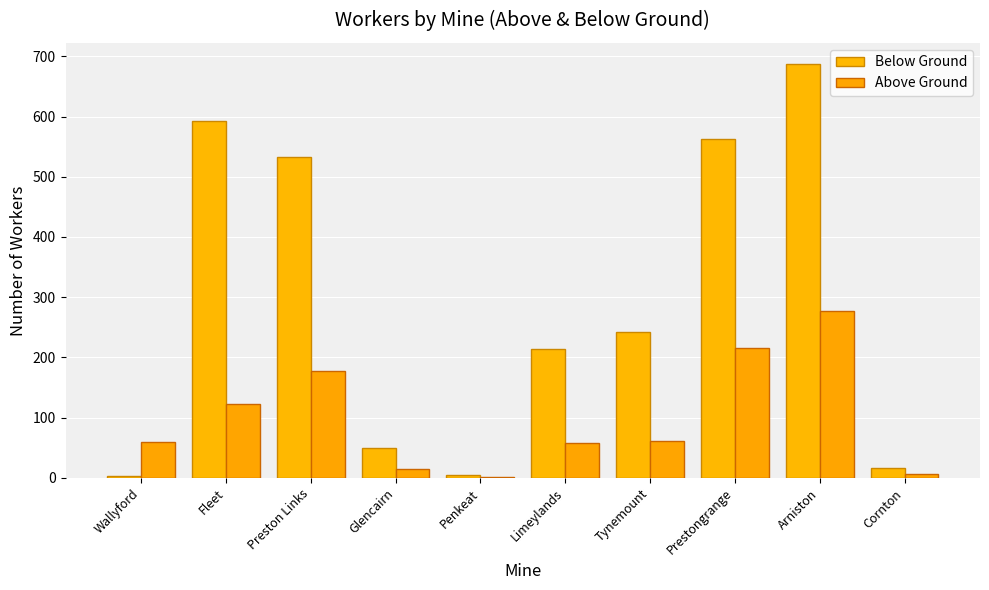

What is the difference between the second highest and second lowest values in the Below Ground series?

588